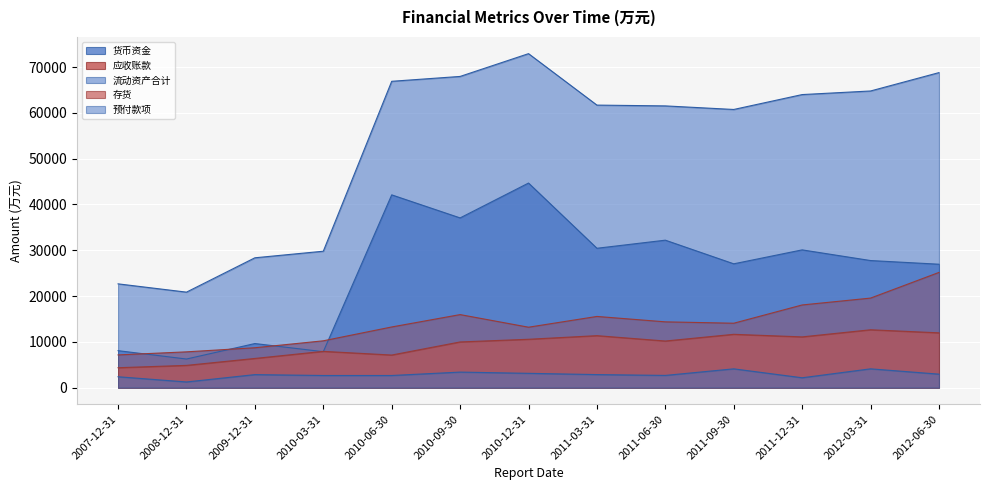

True or false: 货币资金 and 流动资产合计 cross at least once.

False